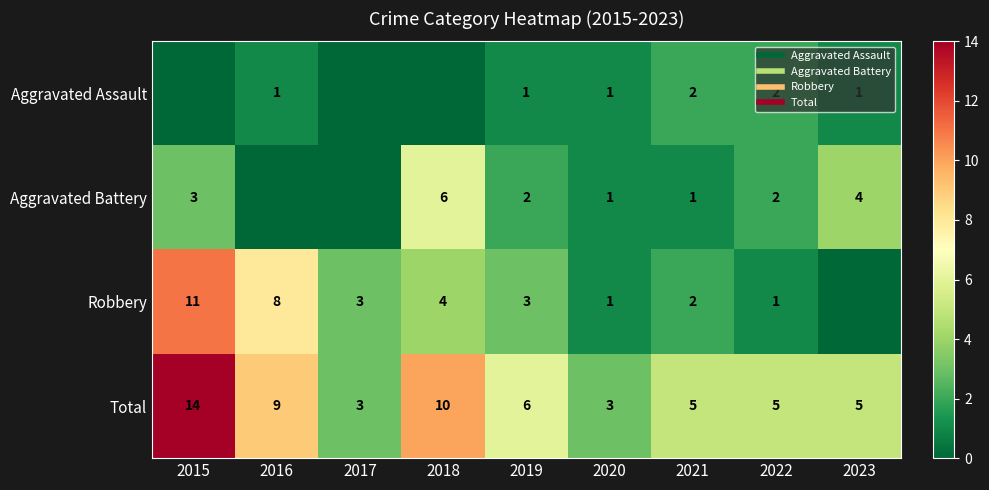

Which category has the lowest value in the Robbery series?

2023